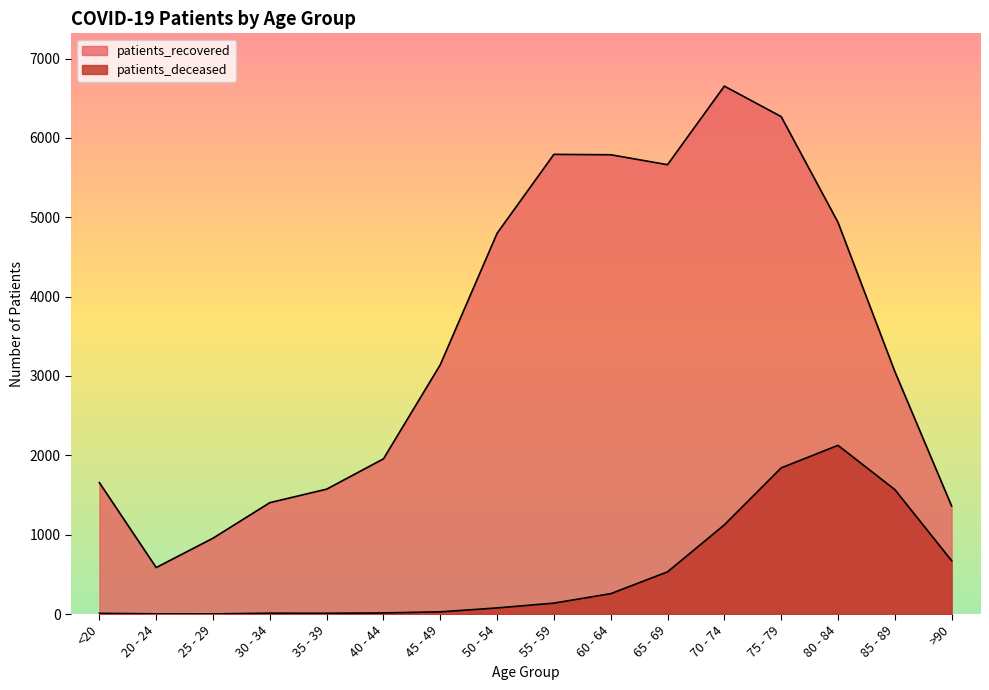

True or false: patients_recovered and patients_deceased cross at least once.

False